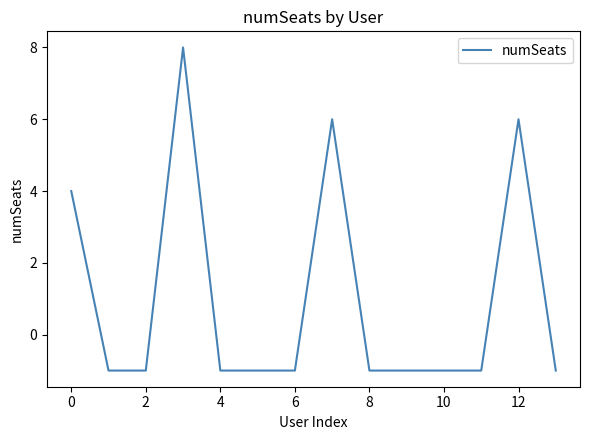

What is the minimum value shown in the chart?

-1